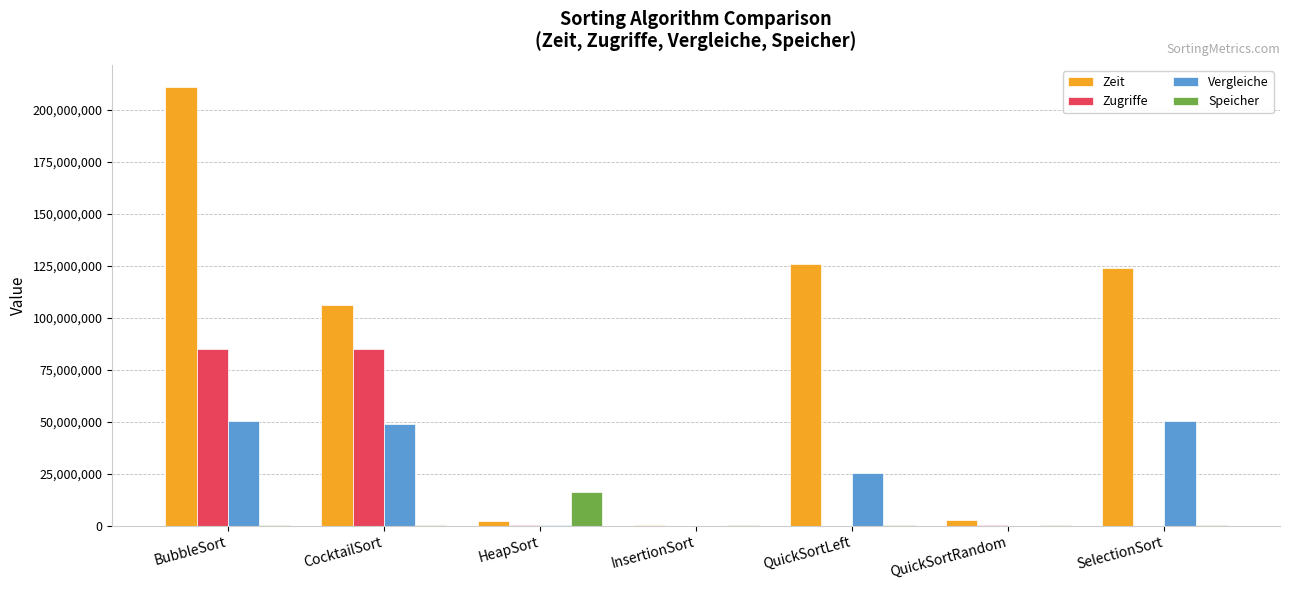

At which category does the chart reach its peak across all series?

BubbleSort